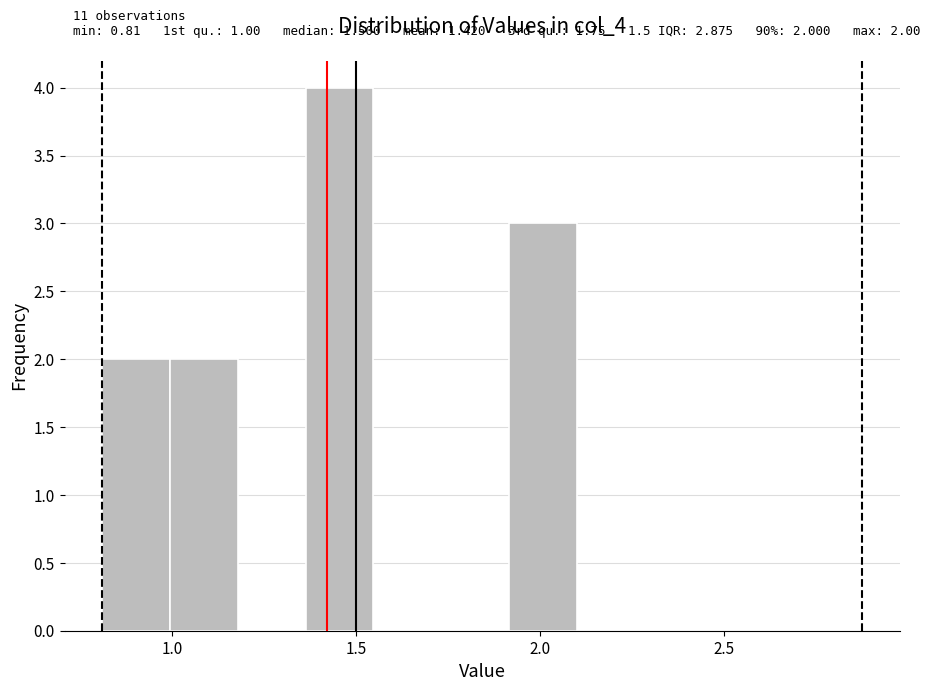

Read against the x-axis, roughly where is the centre of the tallest bar?

1.45